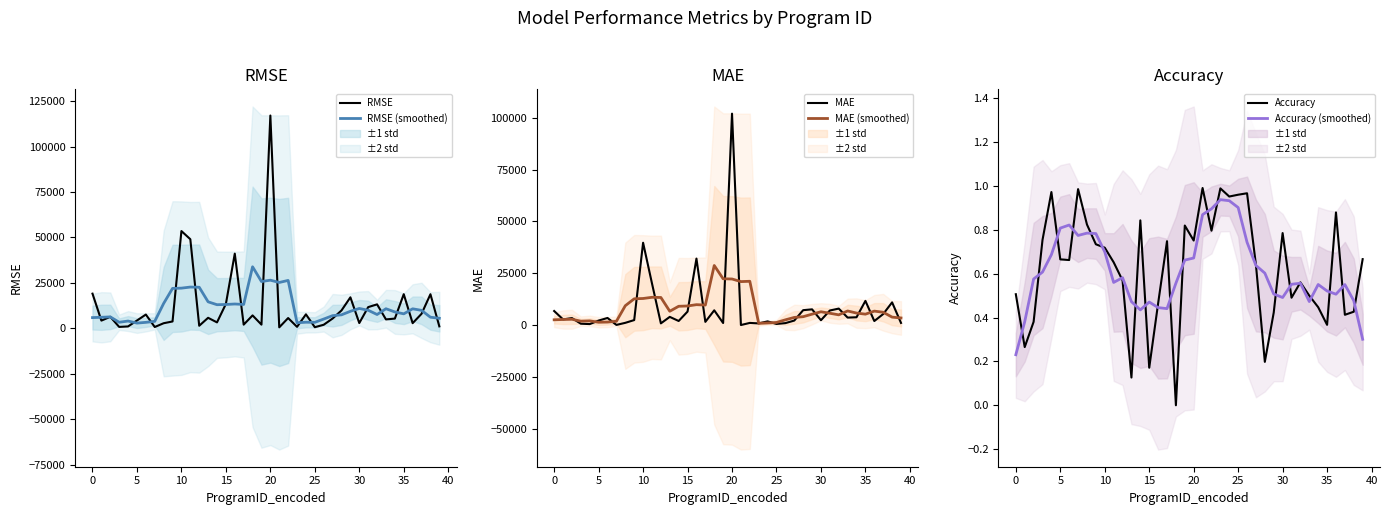

Is the value of MAE at 34 greater than the value of RMSE at 22?

No